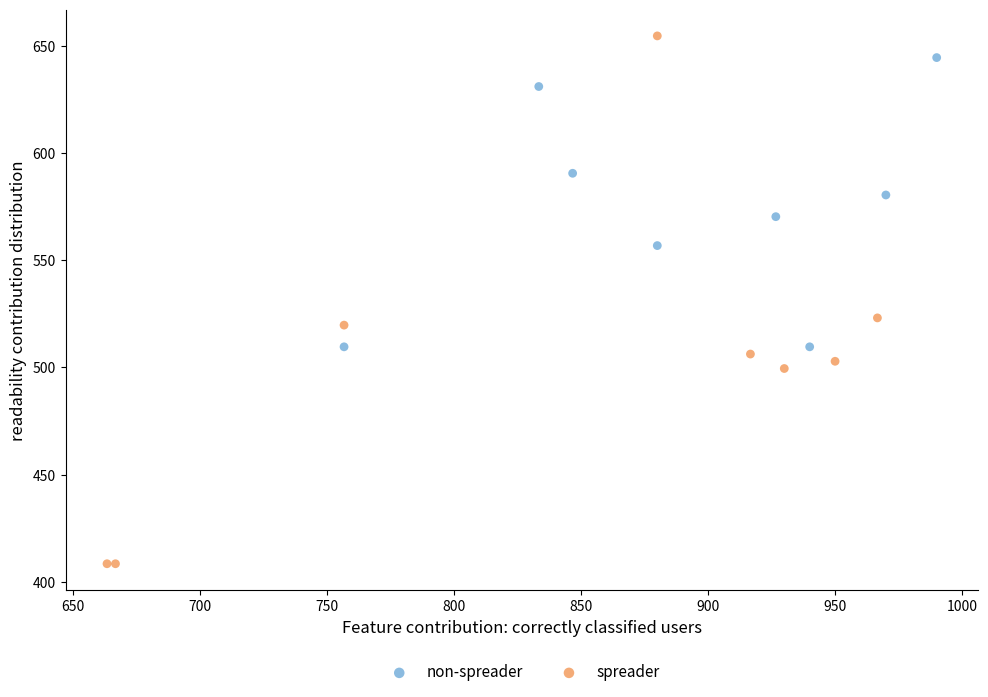

Which series contains the highest Y value?

spreader